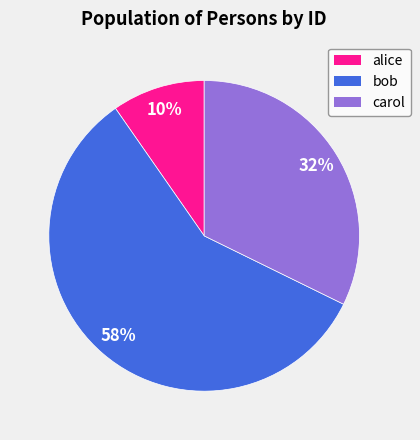

Is it true that carol is 37% of the pie?

False